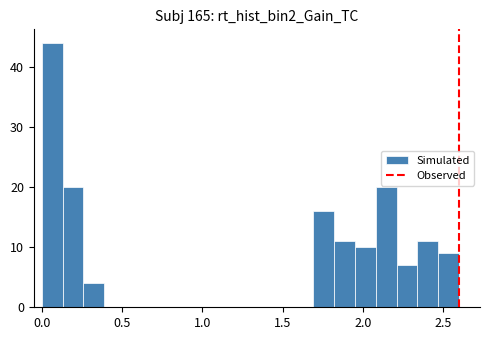

Read against the x-axis, roughly where is the centre of the tallest bar?

0.05